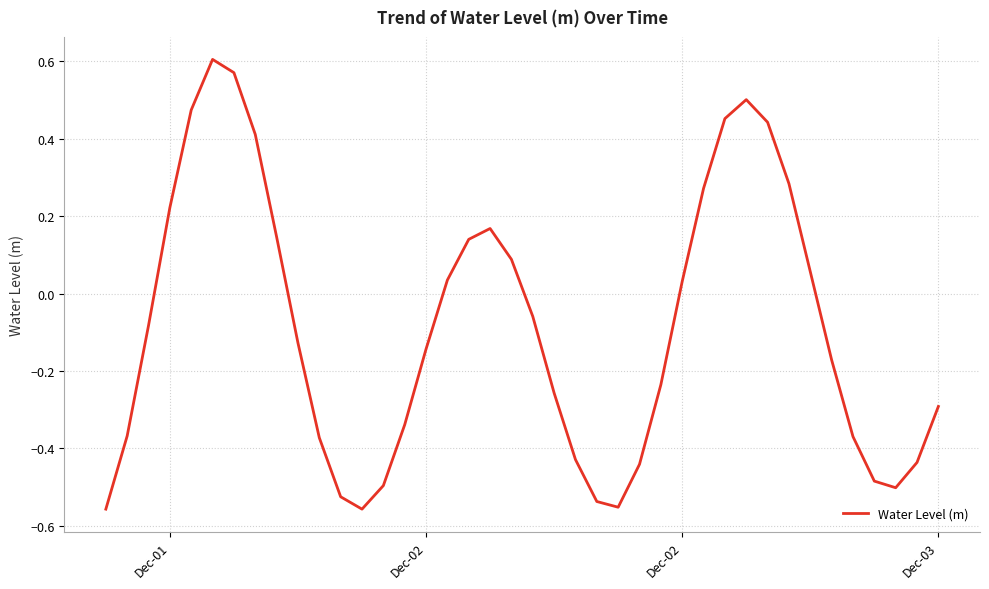

Does the chart have visible grid lines?

Yes